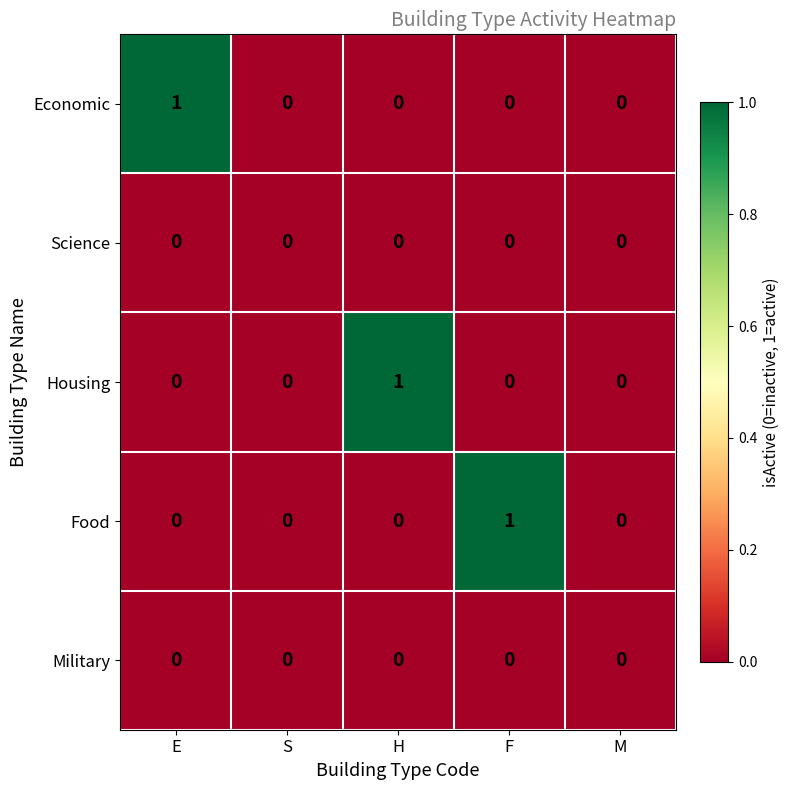

The value of Housing at M is 0. True or false?

True